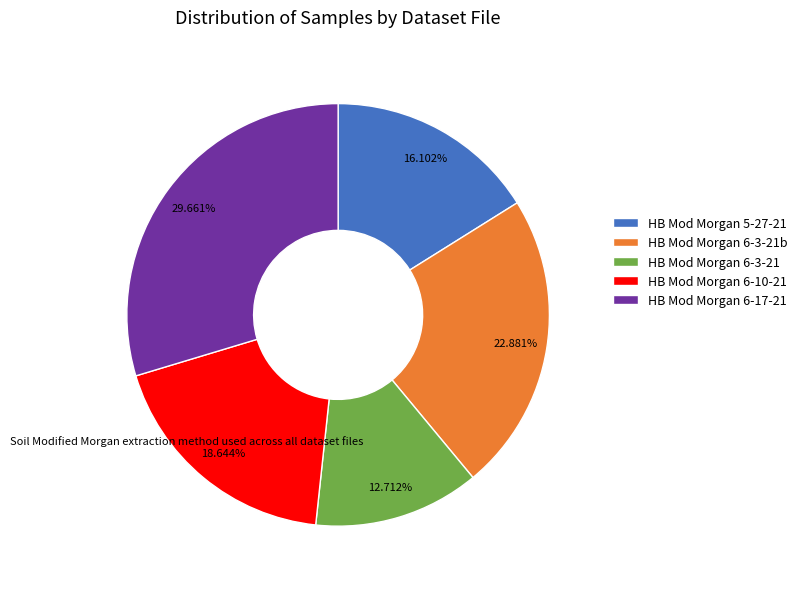

Is it true that HB Mod Morgan 6-17-21 is 20% of the pie?

False